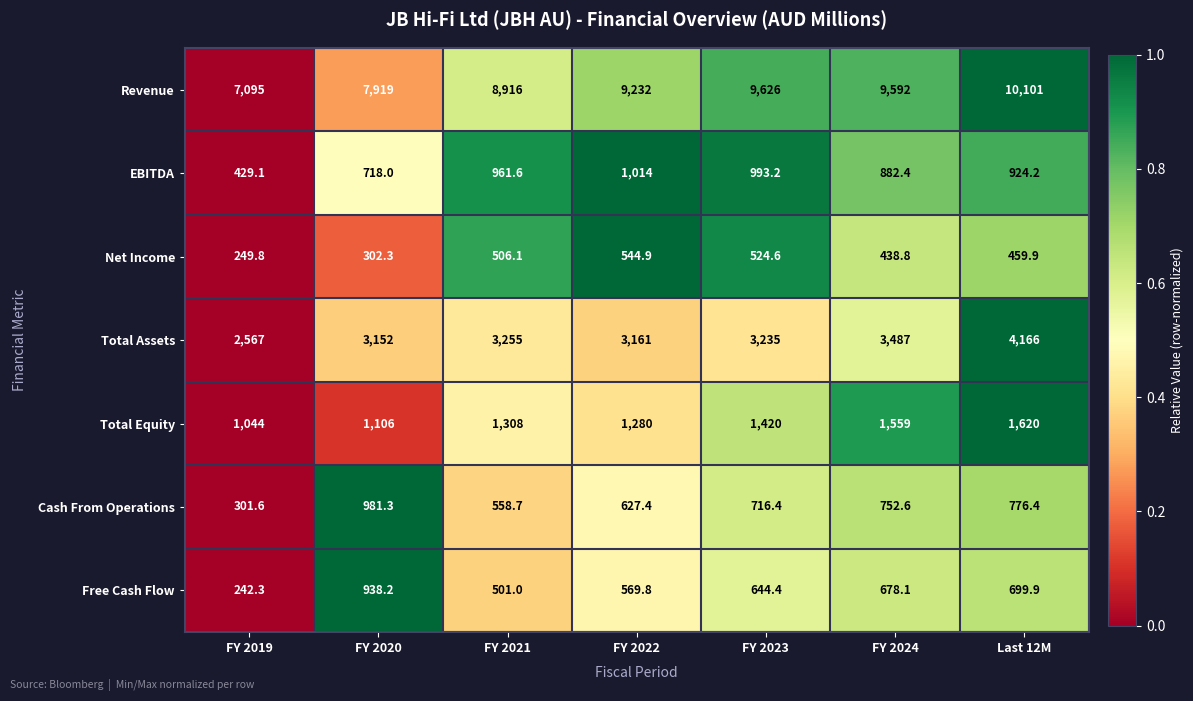

At which label does Free Cash Flow reach its minimum?

FY 2019